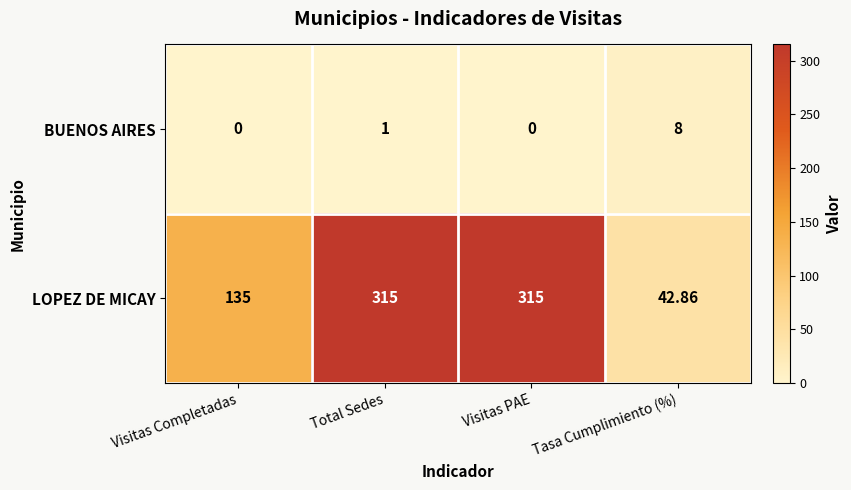

Where is BUENOS AIRES nearest to the value 4?

Total Sedes